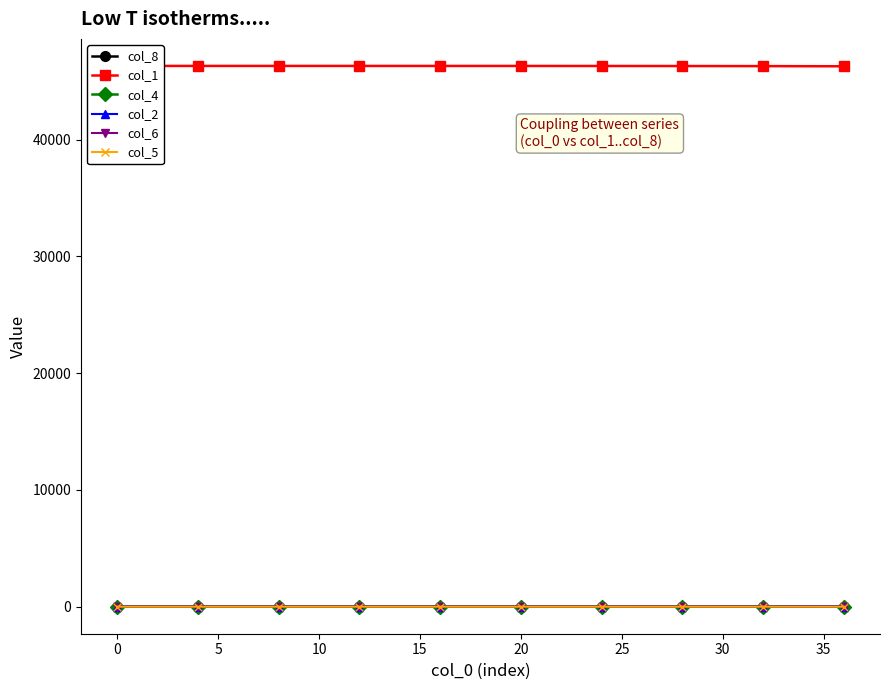

How many lines are shown in the chart?

6